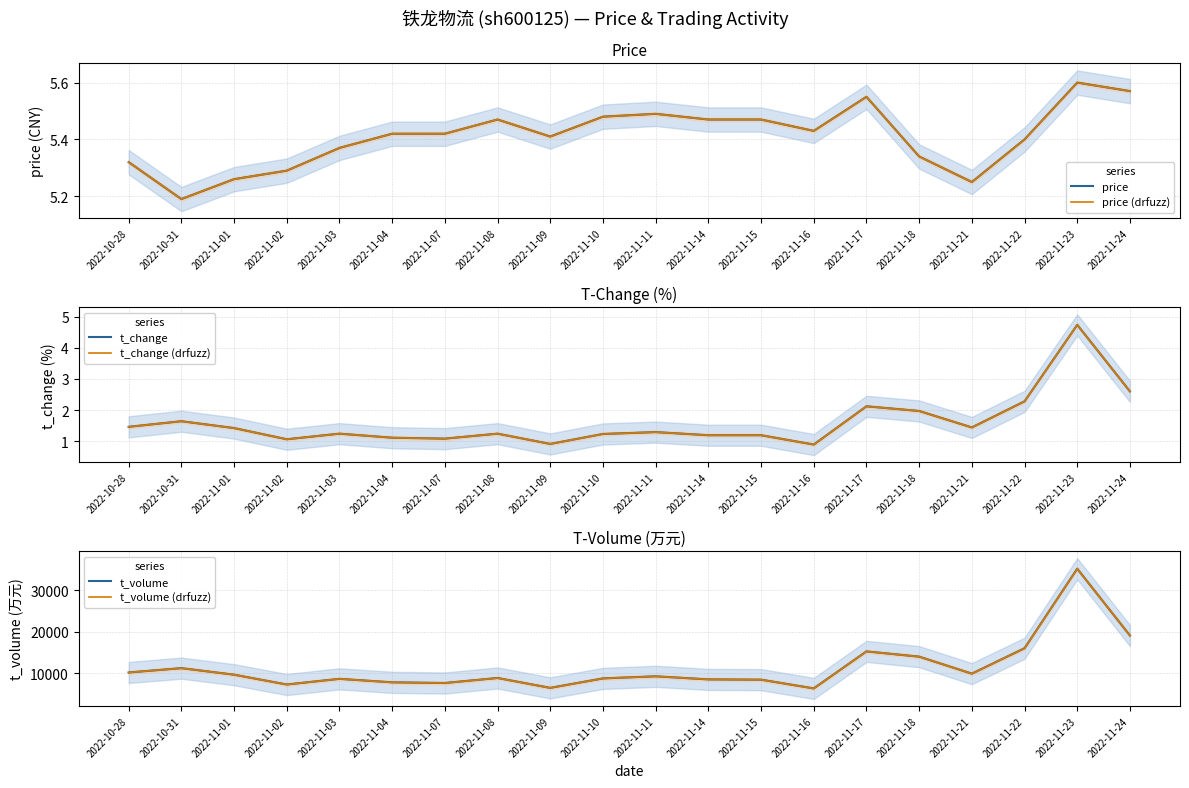

True or false: t_volume has more than 0 interior local peaks.

True